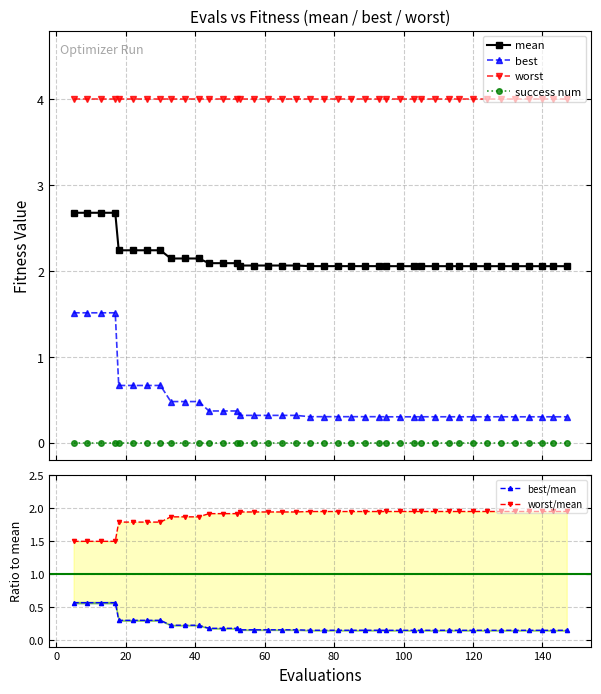

What is the highest value of the worst series?

4.0